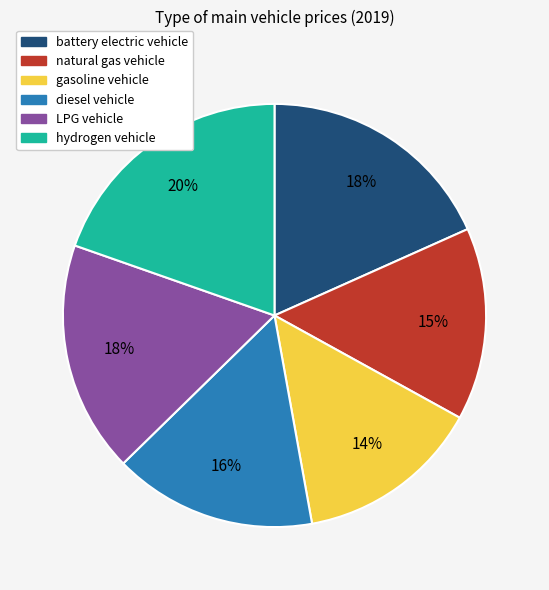

To the nearest percent, what is the combined percentage of gasoline vehicle and LPG vehicle?

32%